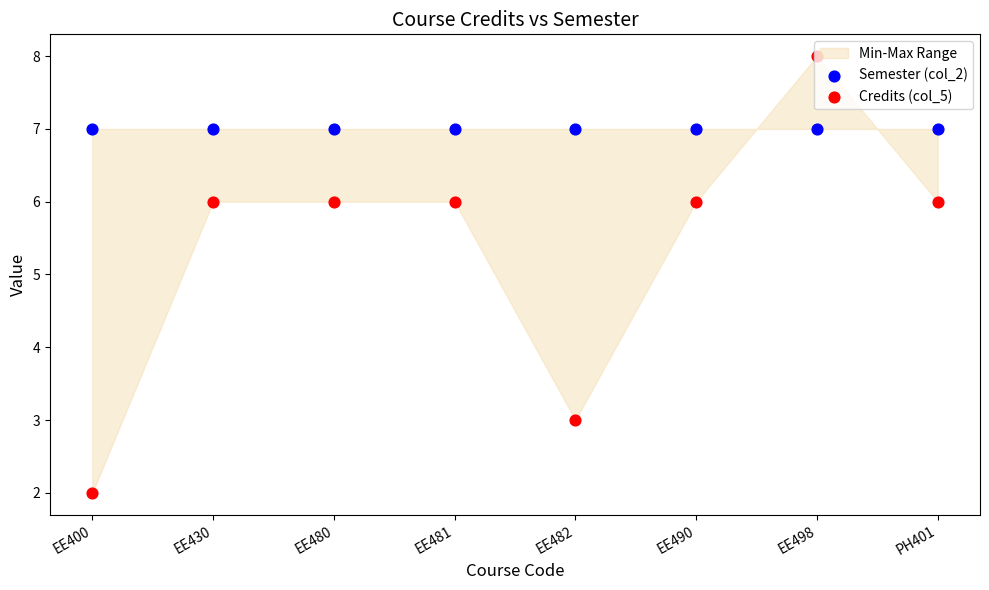

At how many categories does at least one series exceed 6?

8